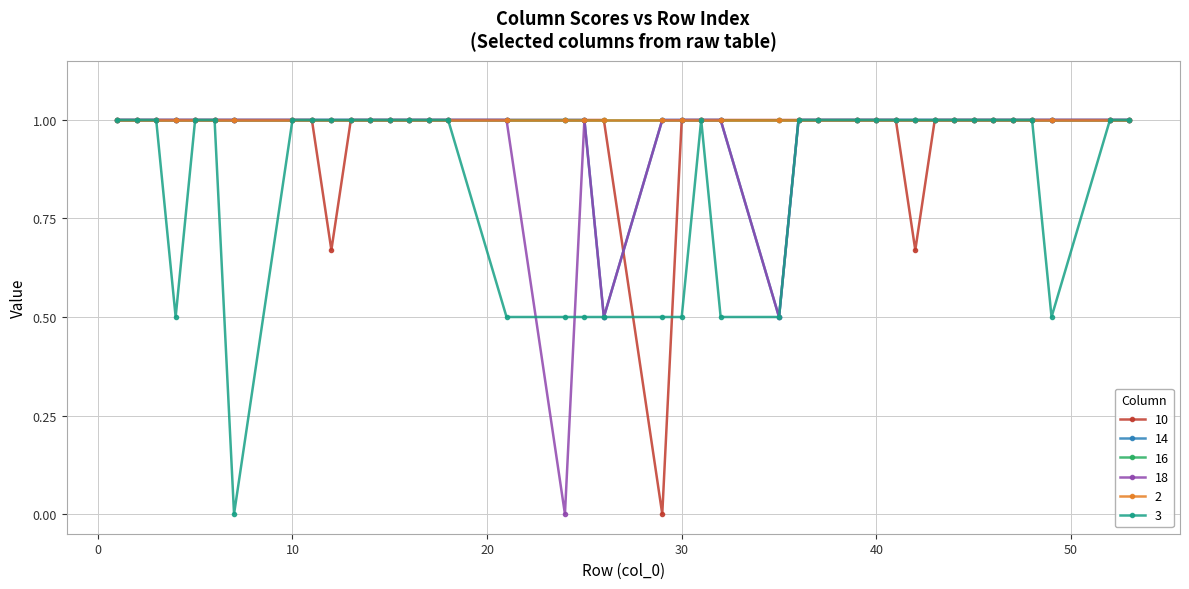

How many interior local valleys does the 3 series have?

3